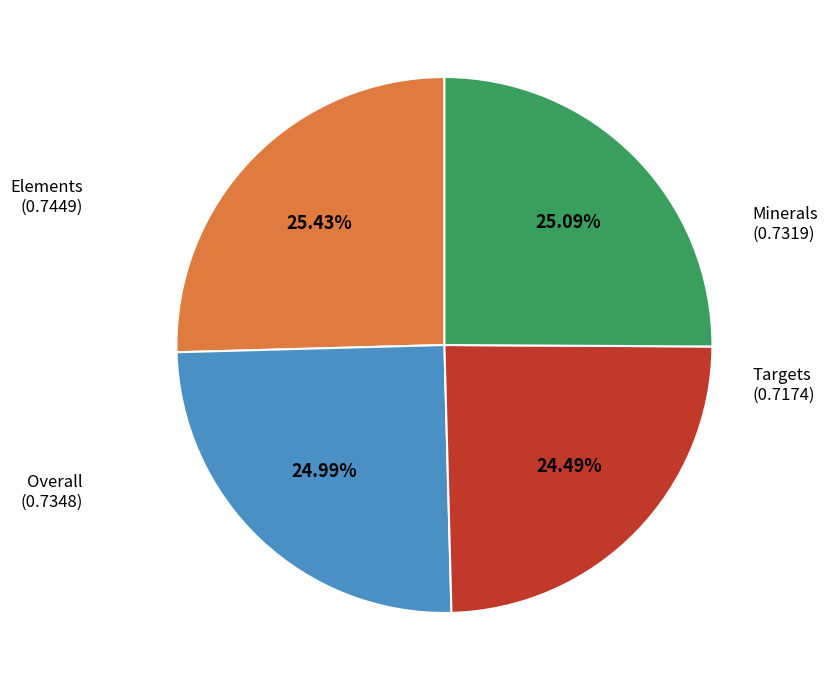

The Elements slice represents 25% of the pie. True or false?

True